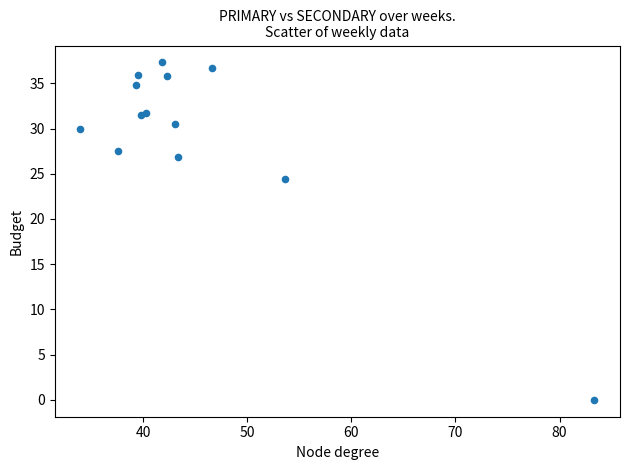

What Y value in the scatter plot is closest to 18?

24.4